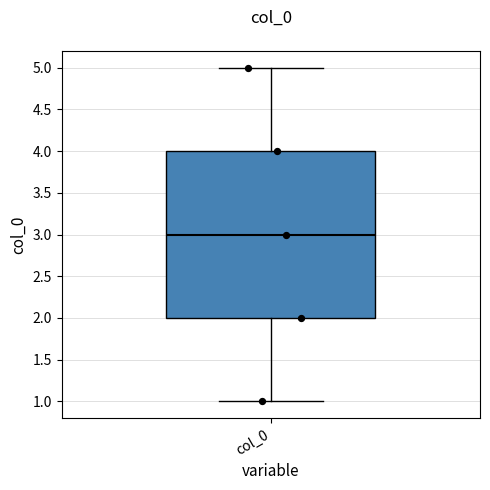

Where is the upper edge of the box for col_0 on the y-axis? The values are not printed on the chart, so give them approximately, as read against the axis.

4